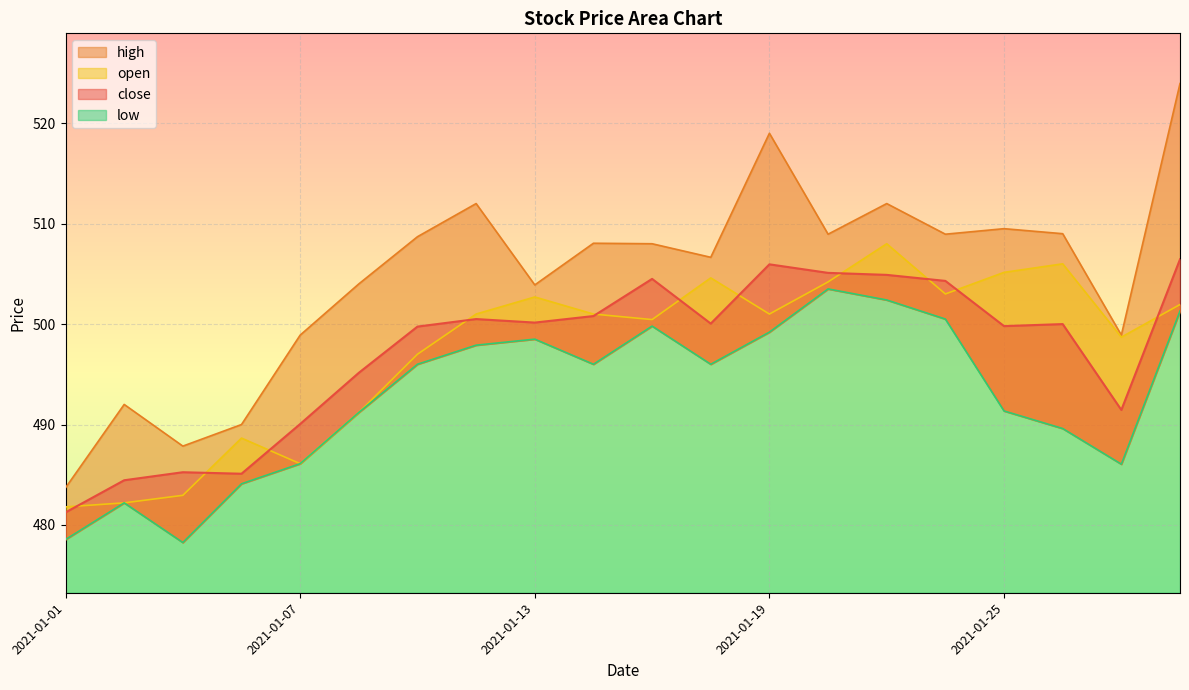

List the series in order of their peak value, lowest first.

low, close, open, high